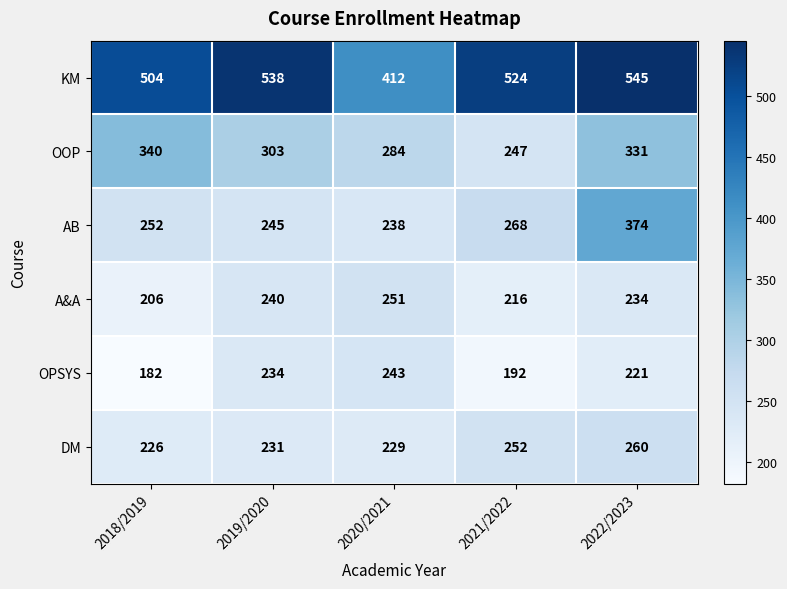

Rank the categories by DM value from highest to lowest.

2022/2023, 2021/2022, 2019/2020, 2020/2021, 2018/2019